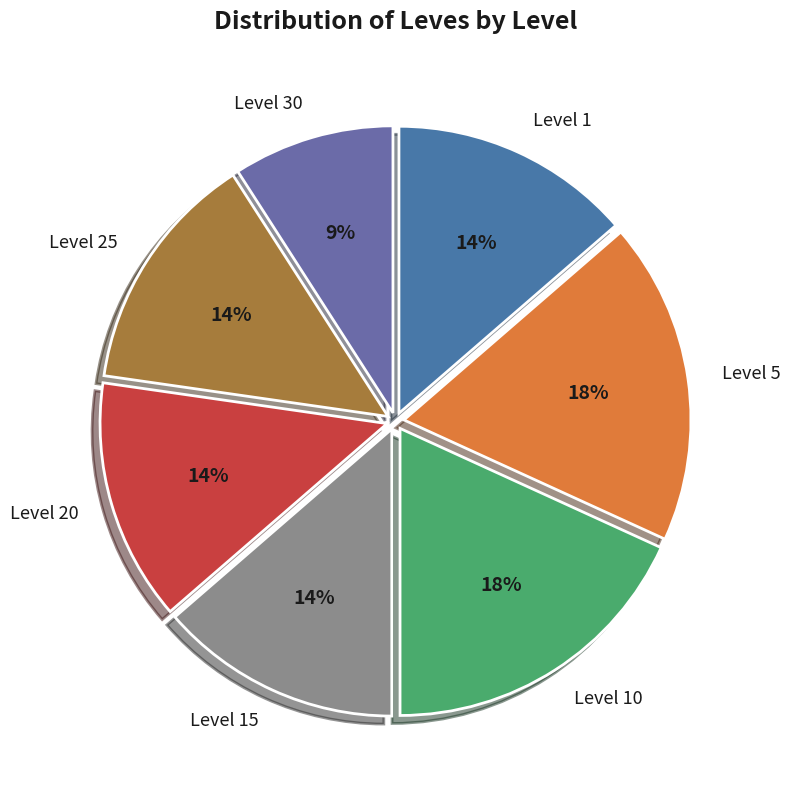

Does any single category account for the majority?

No